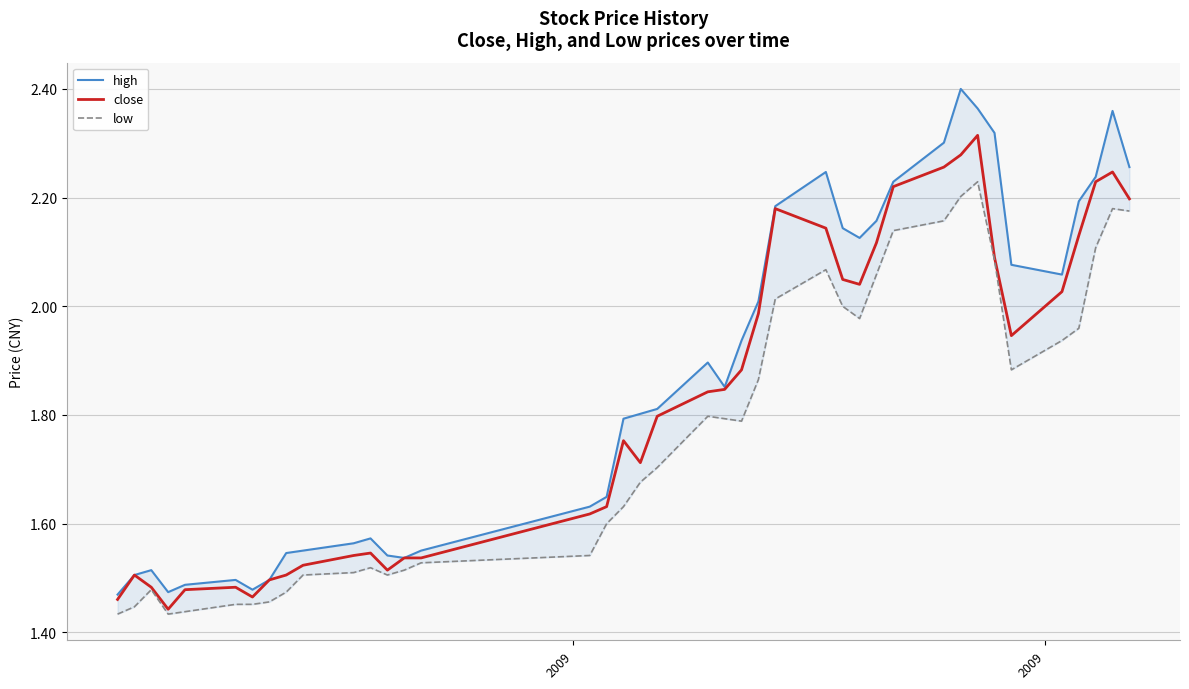

True or false: low and high cross at least once.

False